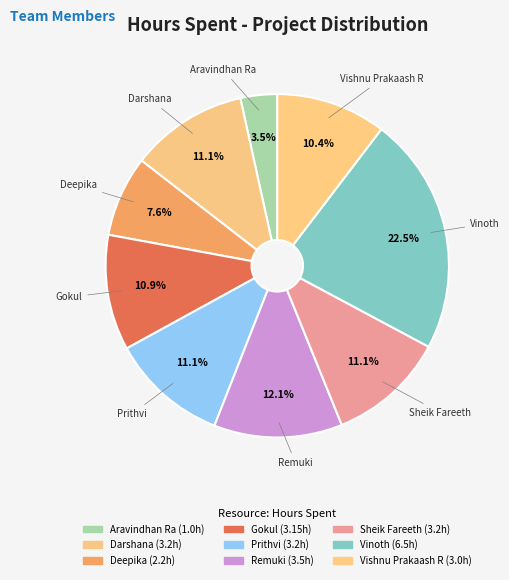

What is the smallest slice in the pie chart?

Aravindhan Ra